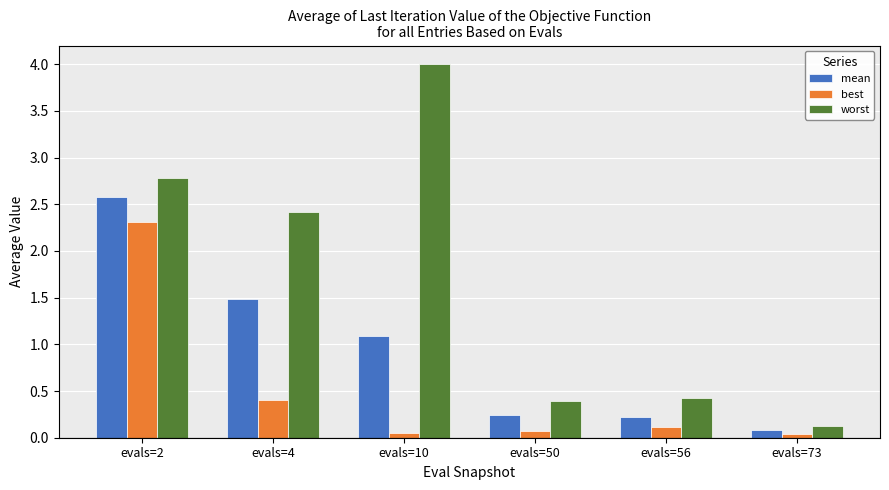

Read the best value at evals=2.

2.3